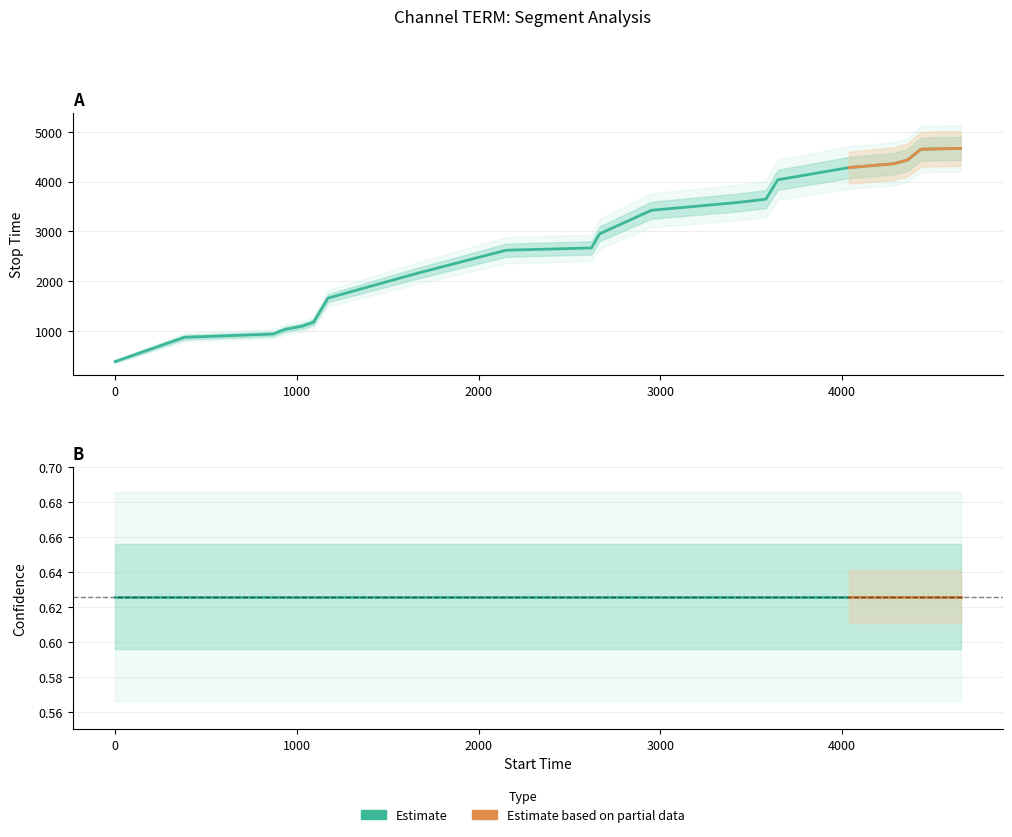

What is the value of the confidence point at the 18th from the left?

0.6